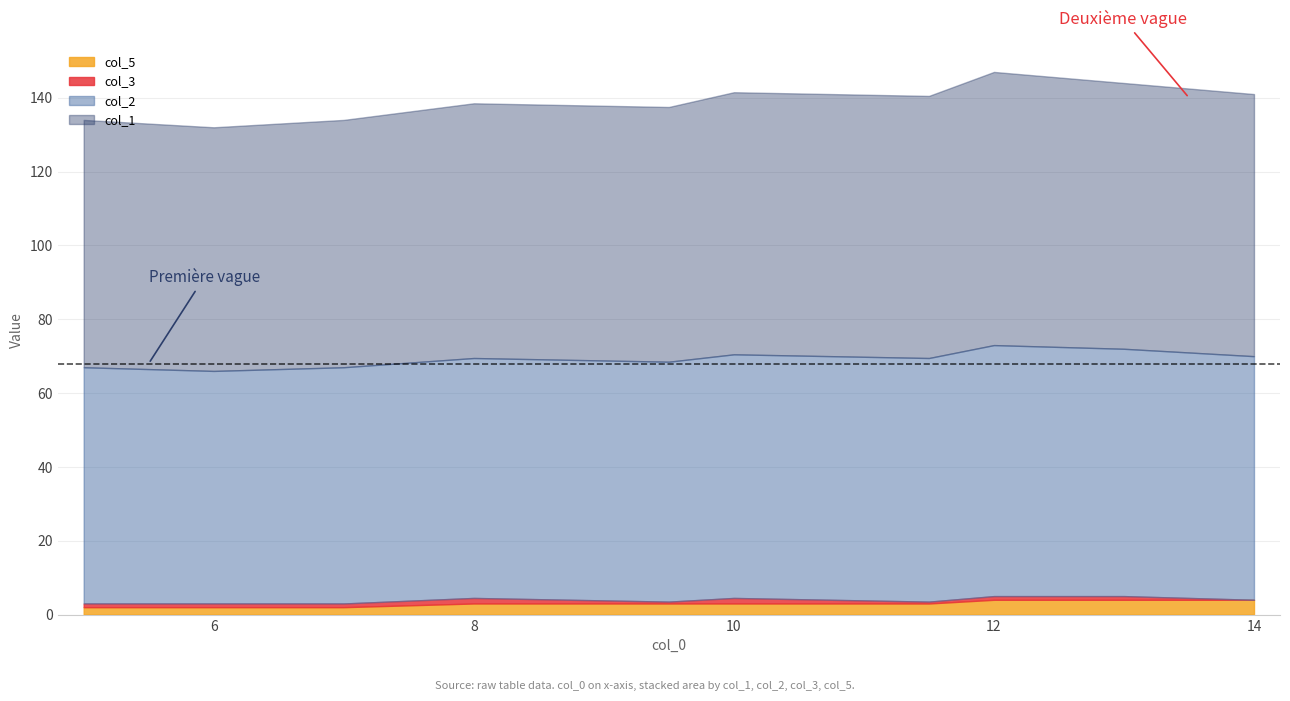

What is the sum of all col_1 values?

697.0